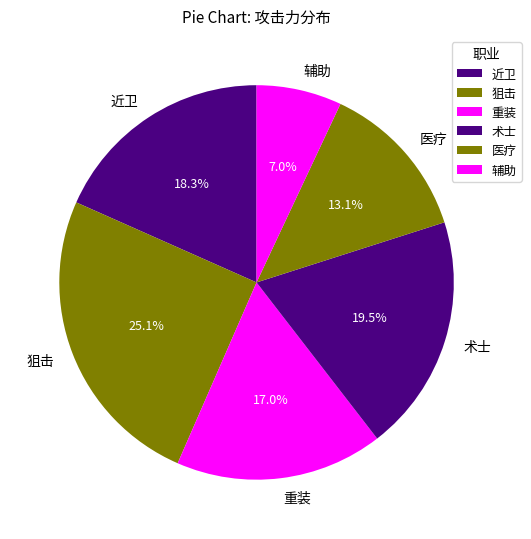

Rank the categories by value from lowest to highest.

辅助, 医疗, 重装, 近卫, 术士, 狙击